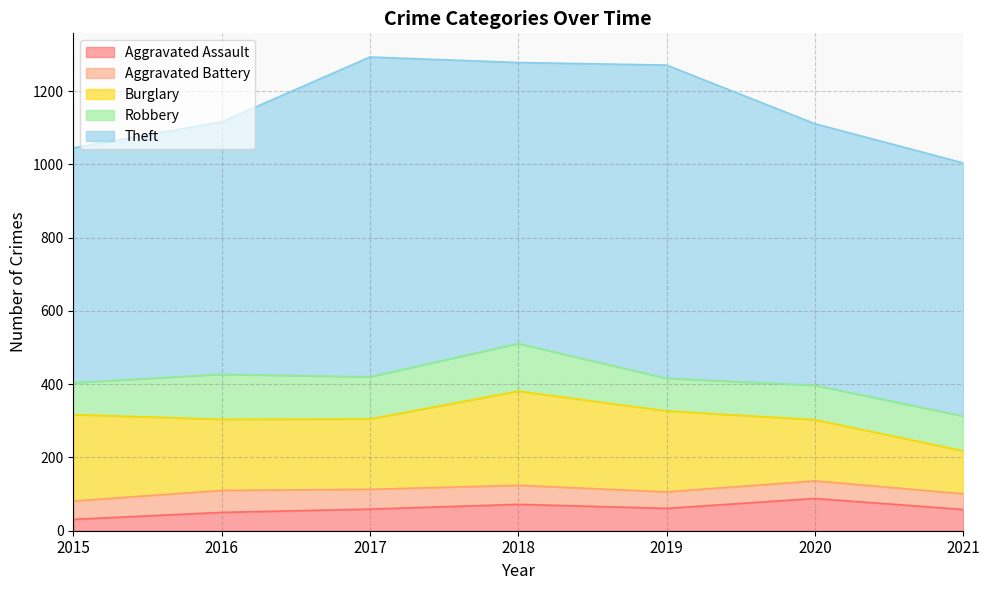

How many values in the Aggravated Battery series exceed 50?

3